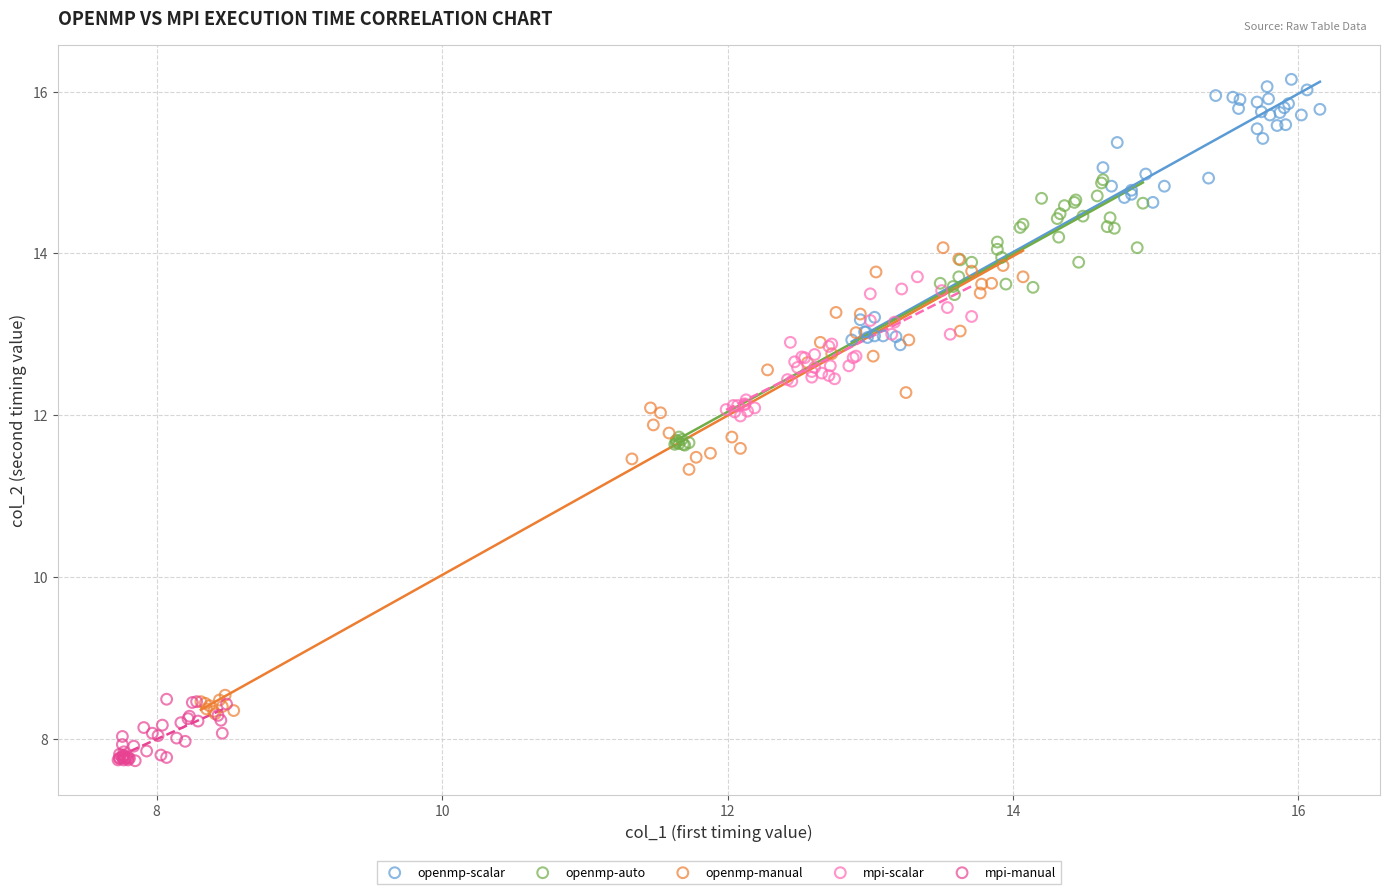

Which series has the largest Y range (max minus min)?

openmp-manual